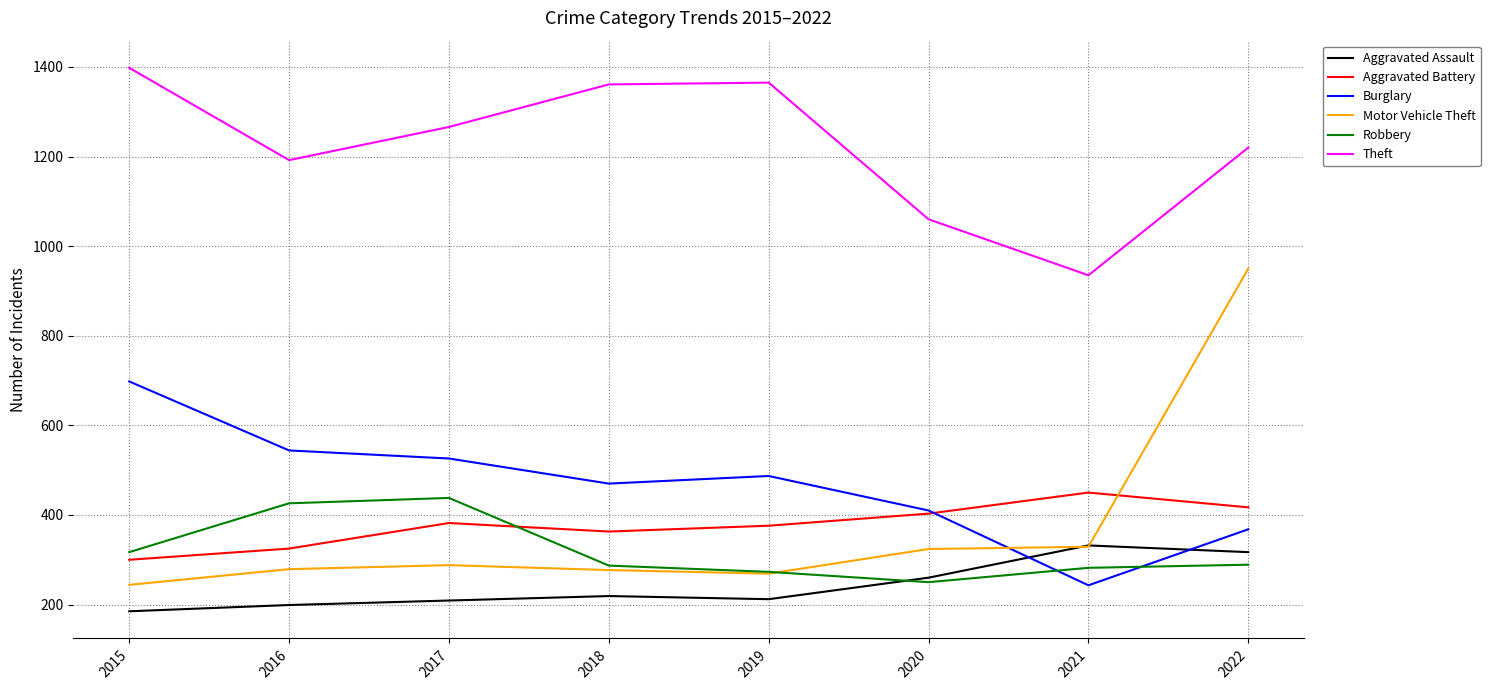

What is the spread (max minus min) of values at 2016?

993